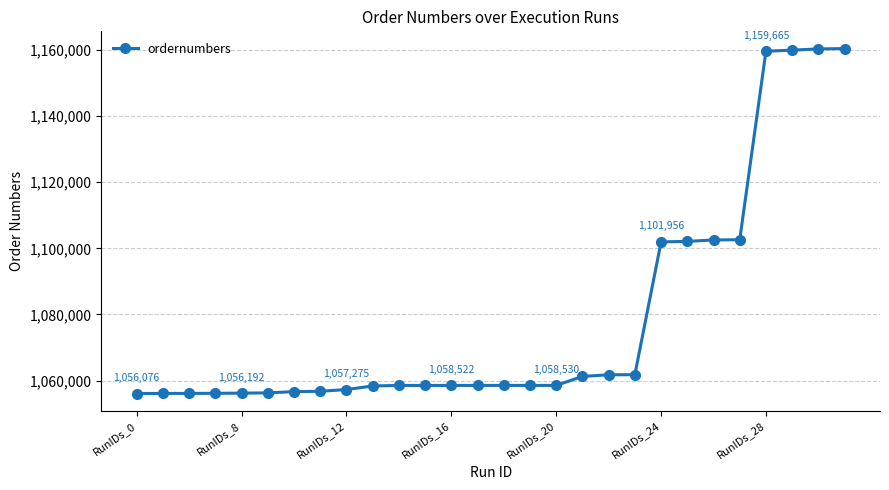

How many categories are shown in the chart?

28